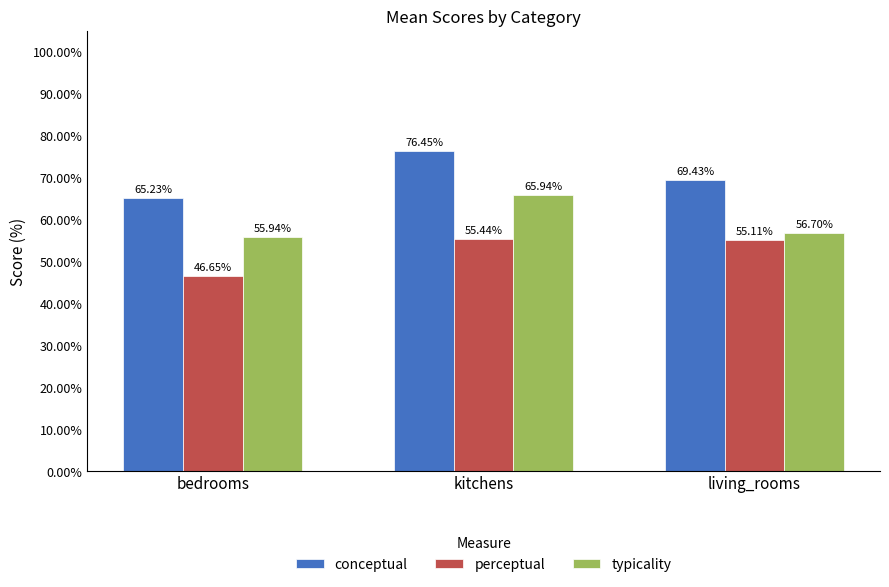

The typicality series shows 86.2 at bedrooms. True or false?

False